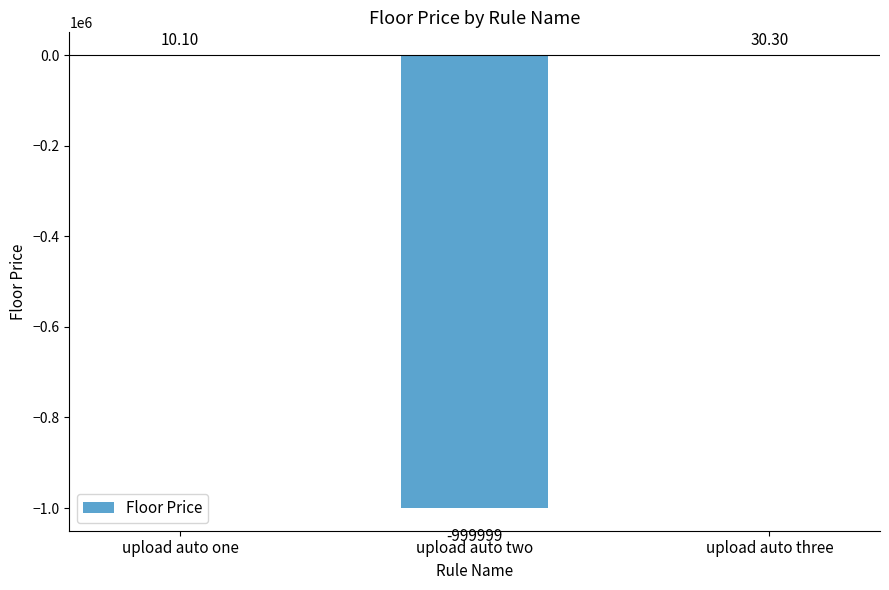

At which label does the data first exceed 10?

upload auto one